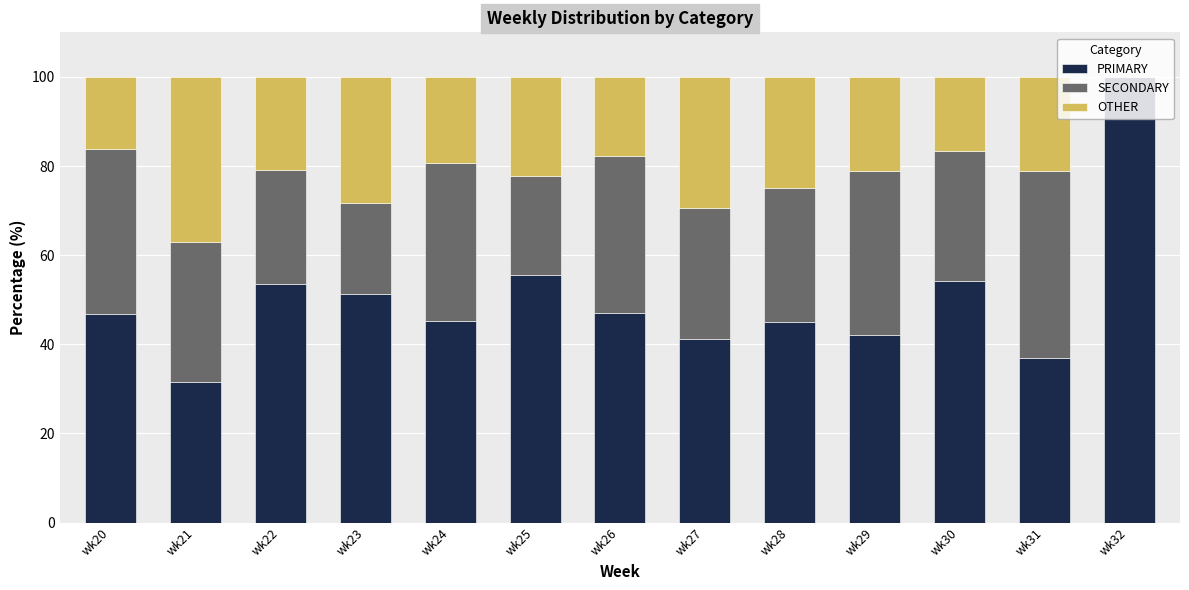

What is the total value across all series at wk28?

100.0